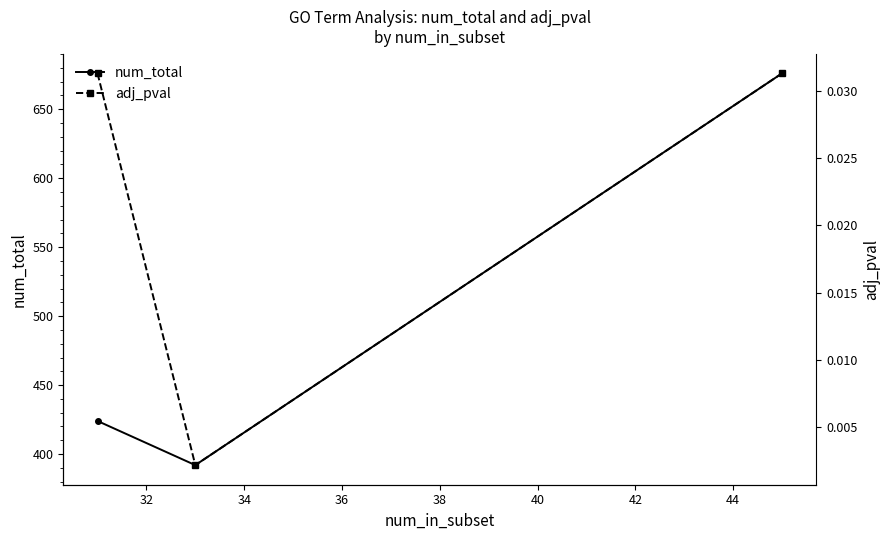

What are all the series names shown in the legend?

num_total, adj_pval